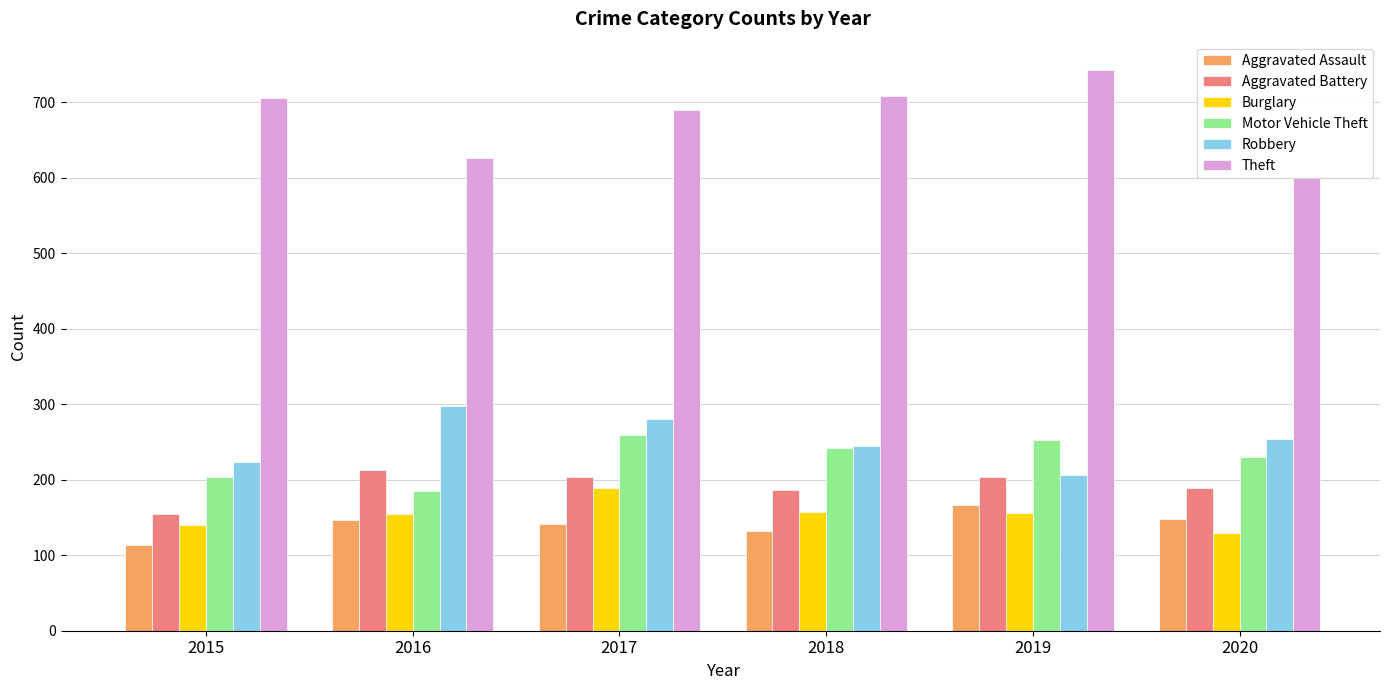

Is it true that Aggravated Battery equals 203 at 2019?

True